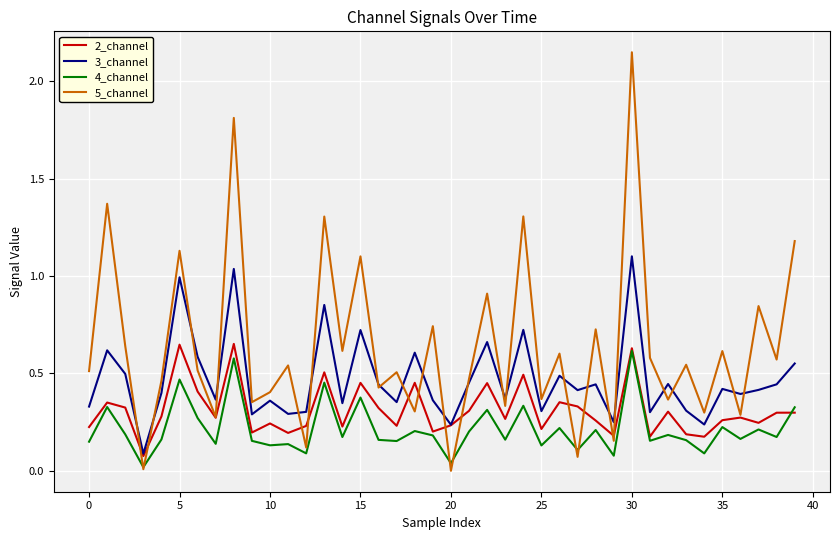

True or false: 4_channel and 3_channel intersect in this chart.

False